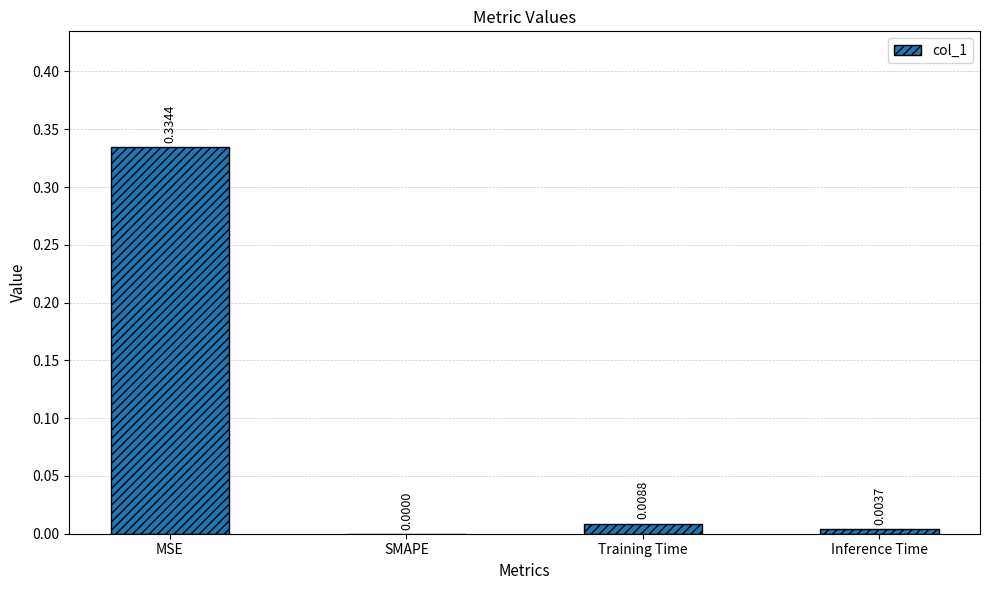

Between SMAPE and Inference Time, which is larger?

Inference Time